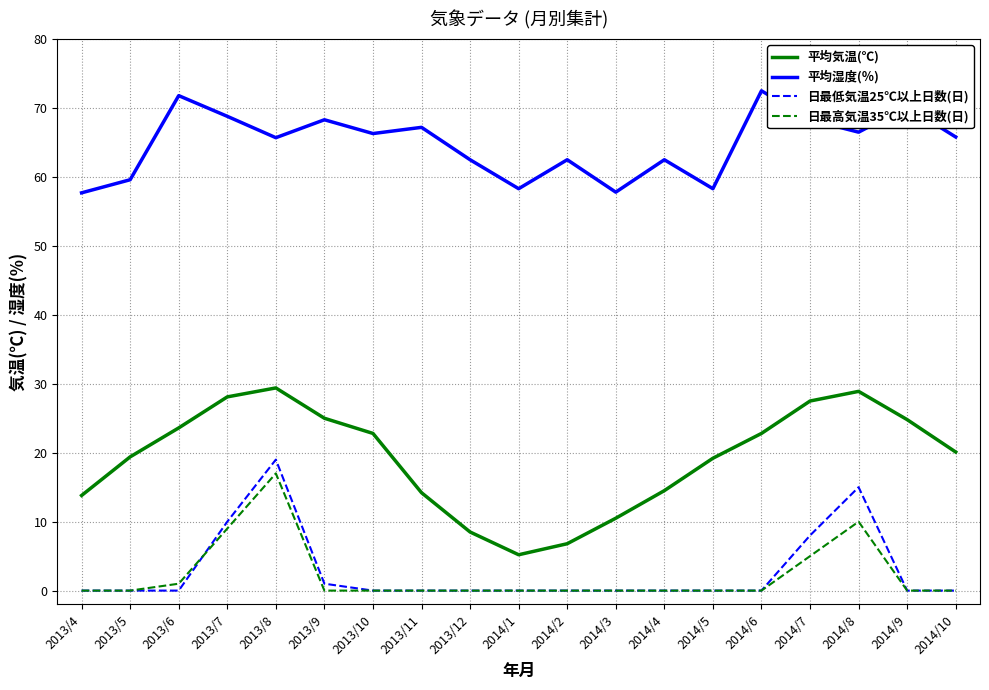

What is the maximum value for 日最低気温25℃以上日数(日)?

19.0